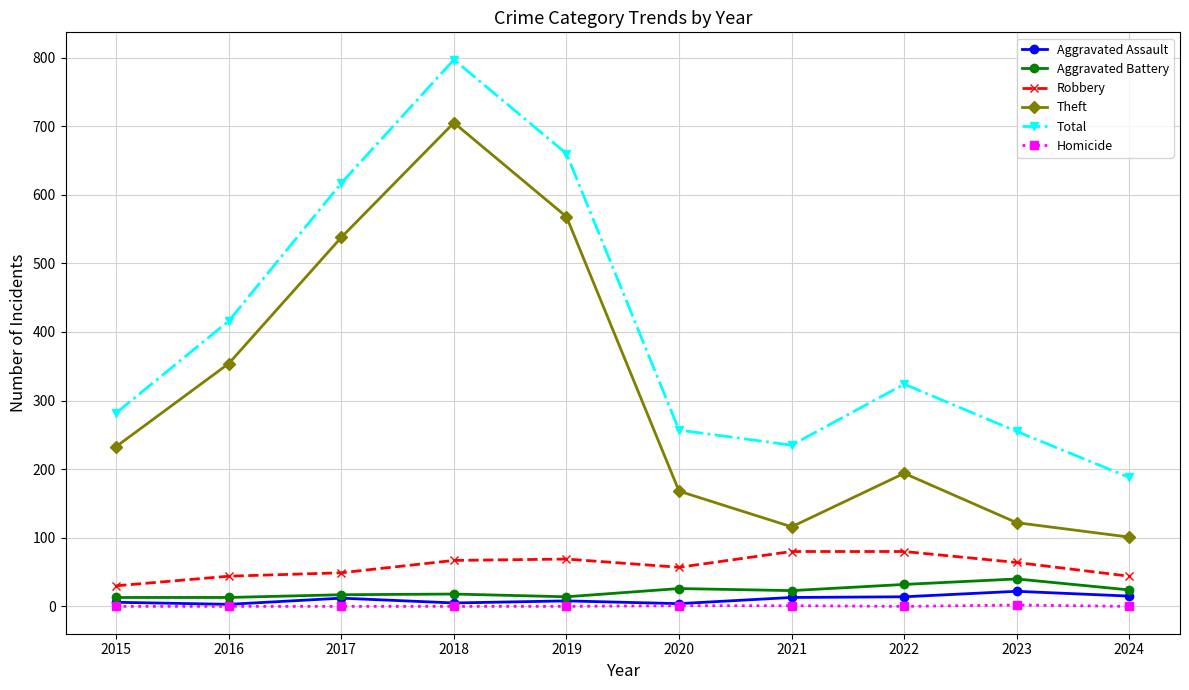

At which category is the sum across all series the highest?

2018